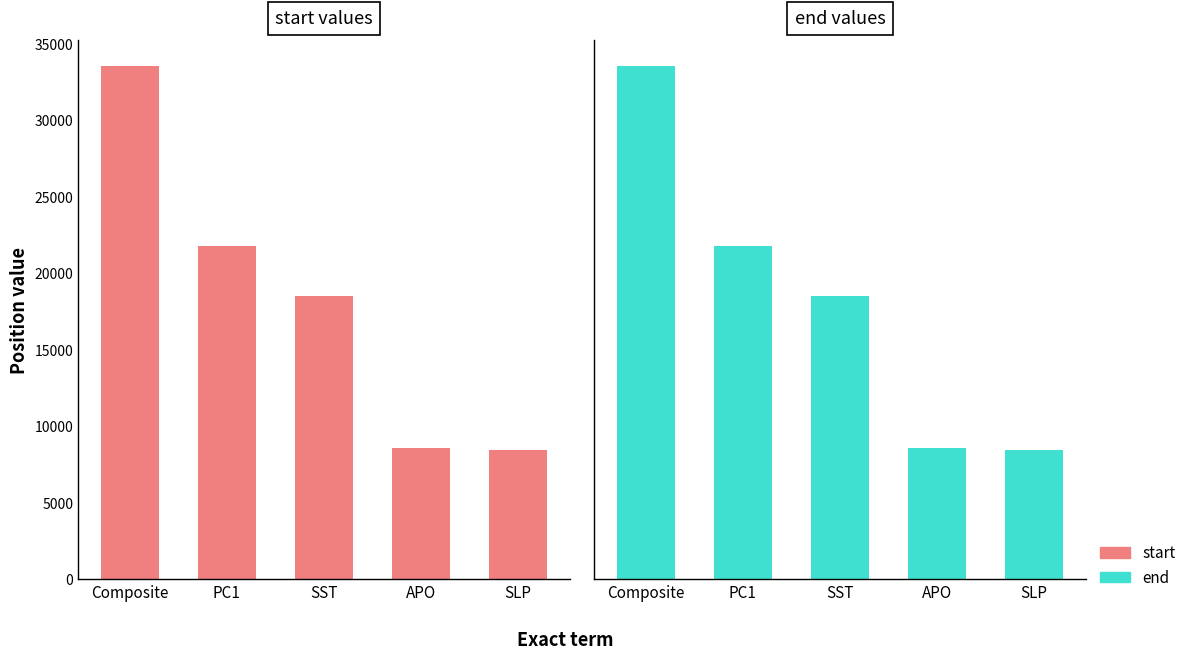

List the series in order of their overall mean, lowest first.

start, end